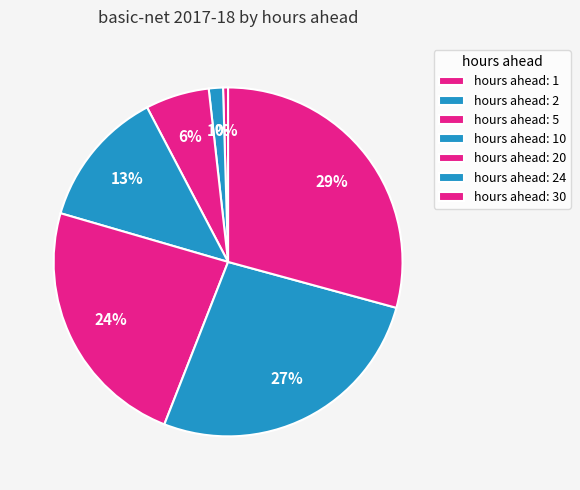

How many segments does this pie chart have?

7